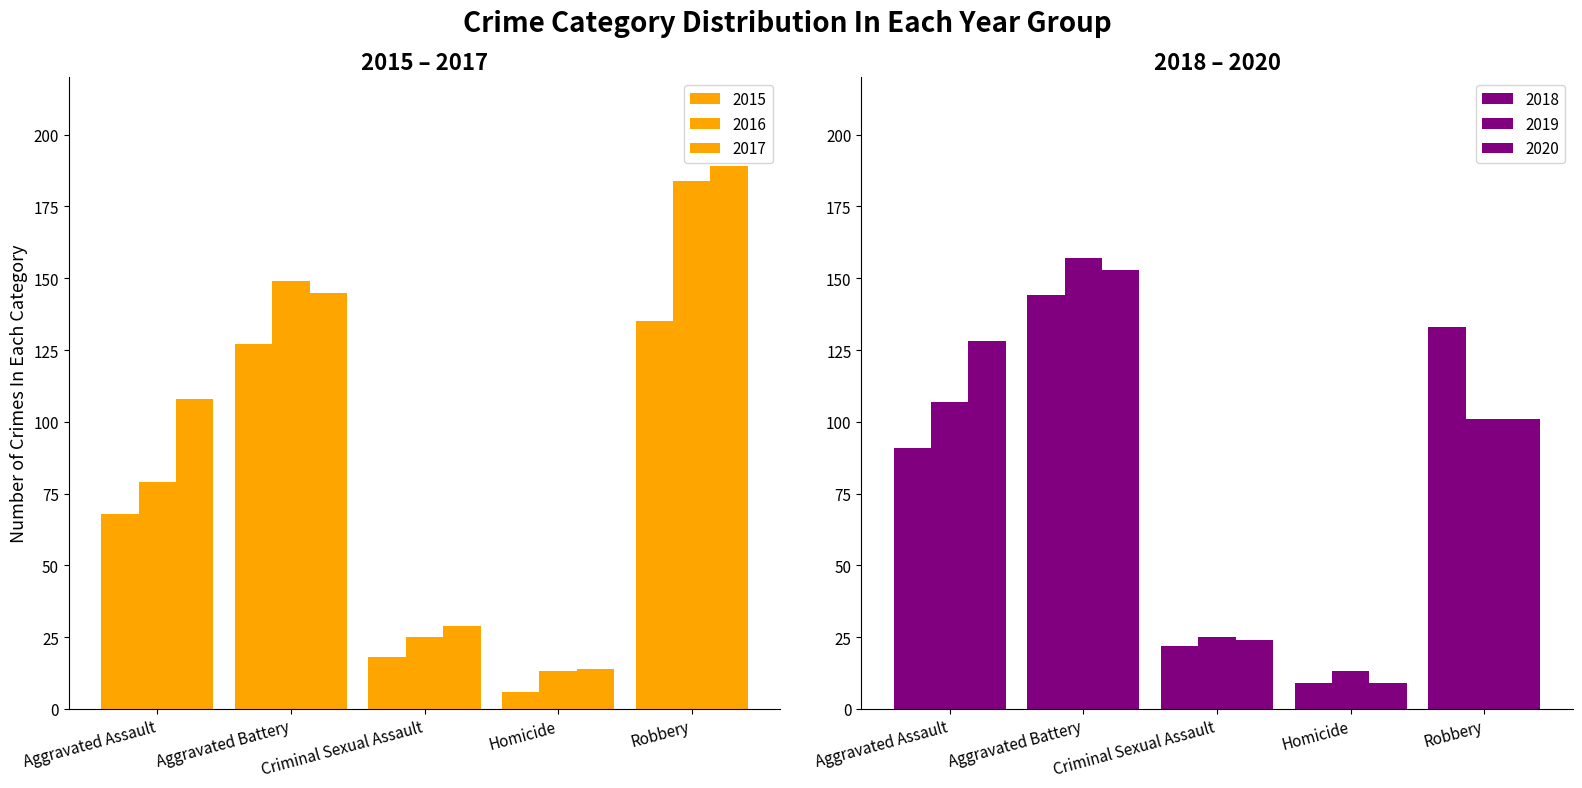

Is the value of 2018 at Robbery greater than the value of 2019 at Criminal Sexual Assault?

Yes